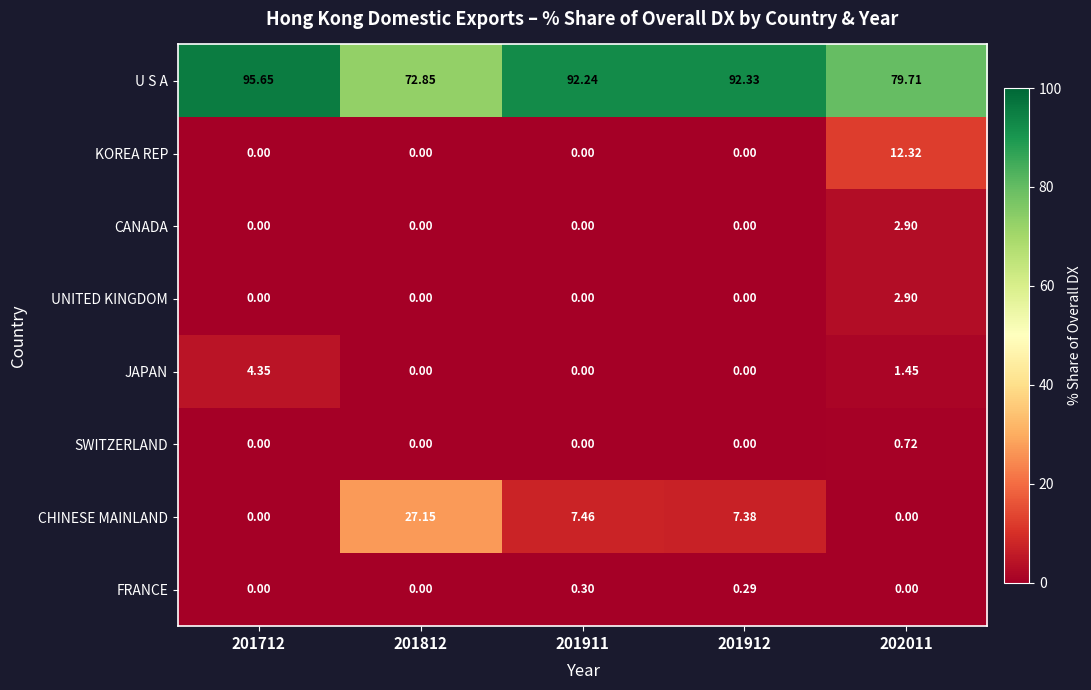

Which series has the widest spread of values?

CHINESE MAINLAND